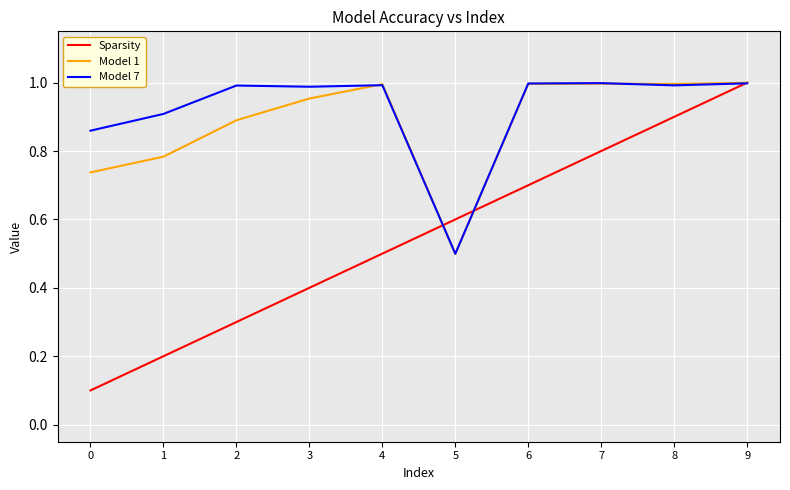

What is the sum of the Sparsity values at 8 and 5?

1.5